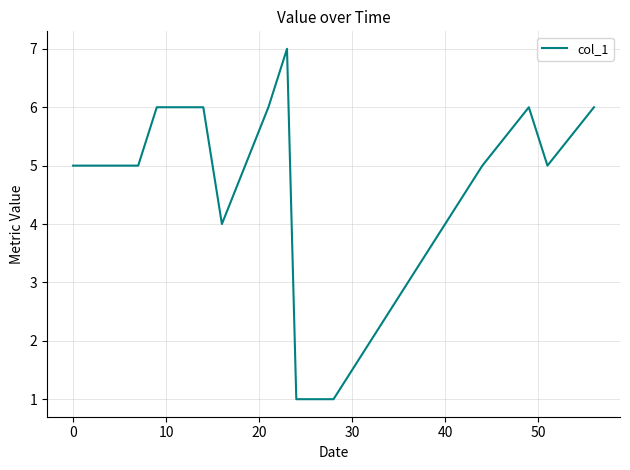

What is the maximum value shown in the chart?

7